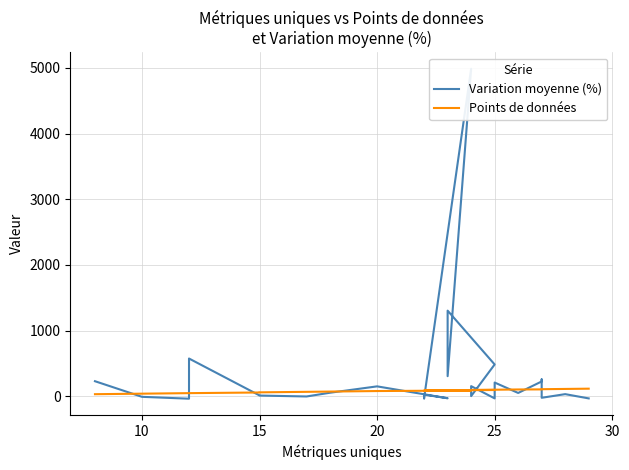

What is the sum of all Variation moyenne (%) values?

8909.7